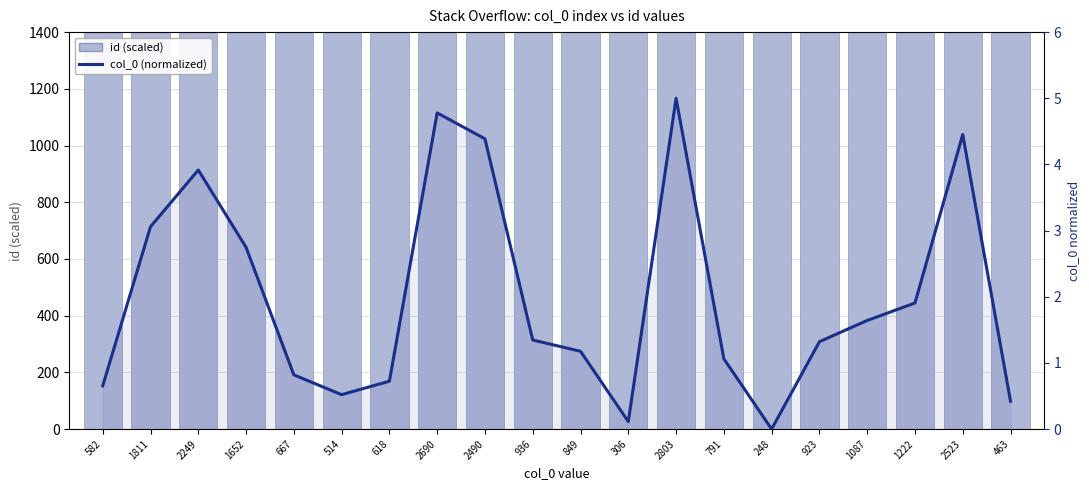

Which series has the largest range (max minus min)?

id (scaled)